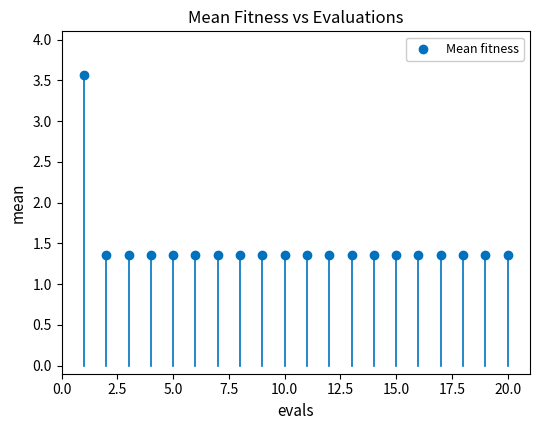

What is the range of Y values (max minus min)?

2.2